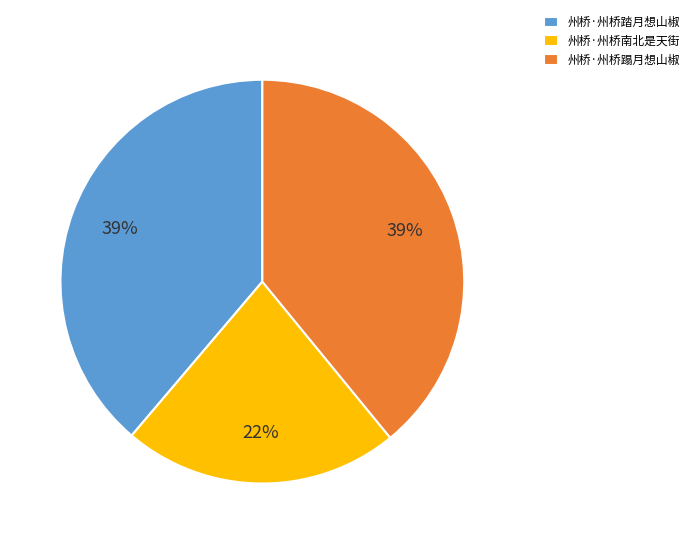

Which category has the smallest portion of the pie?

州桥·州桥南北是天街